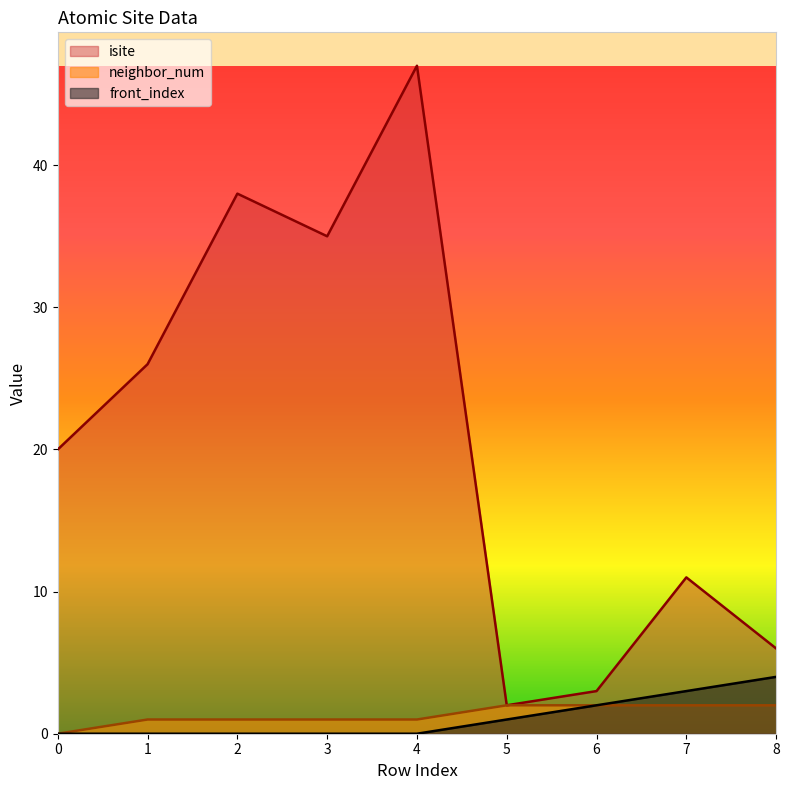

Which has a higher value, 0 or 3?

3